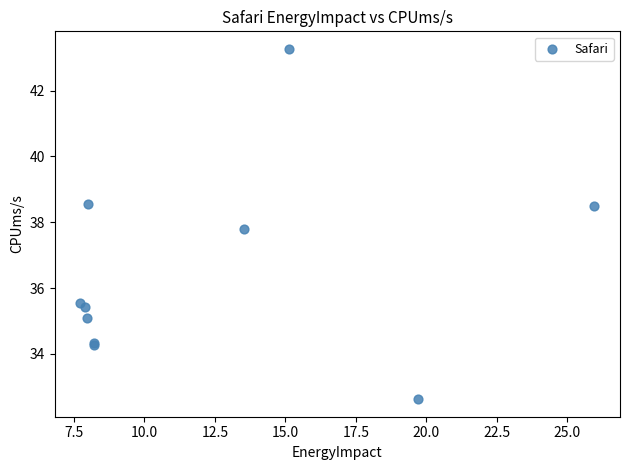

What Y value in the scatter plot is closest to 37?

37.8